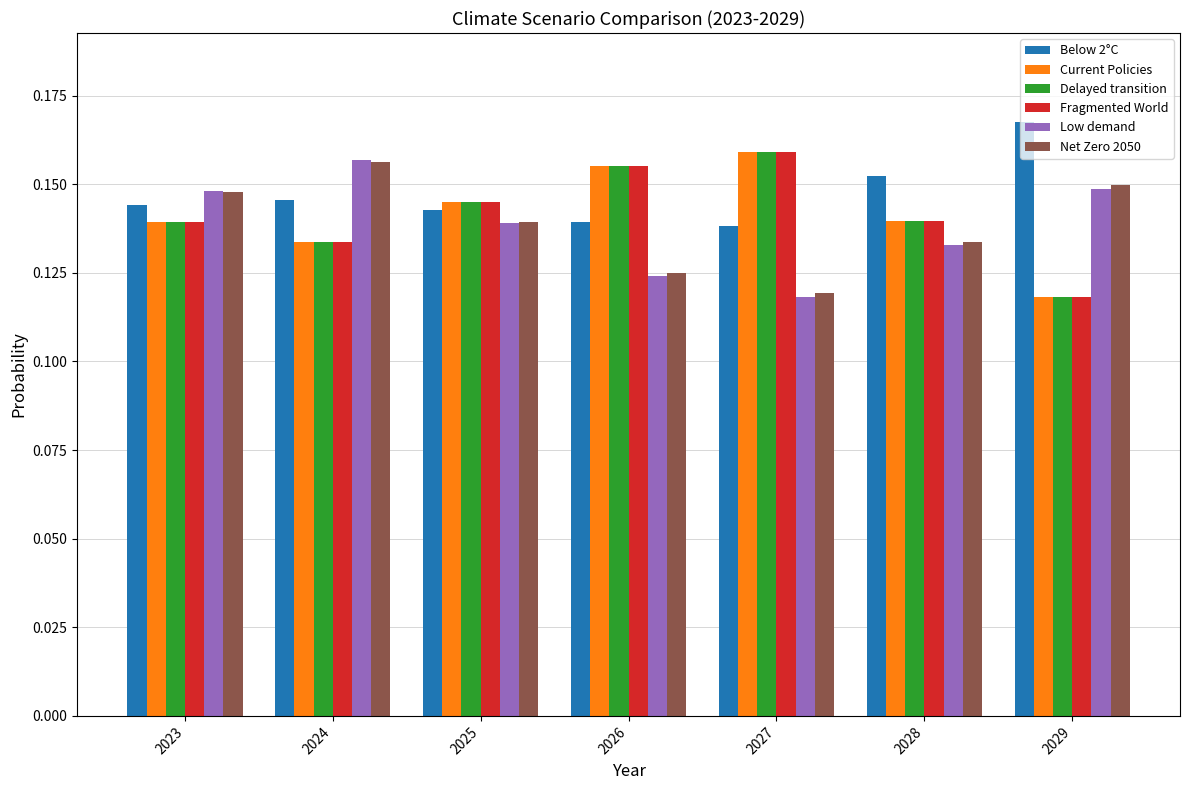

Which label corresponds to the largest value in the chart?

2029